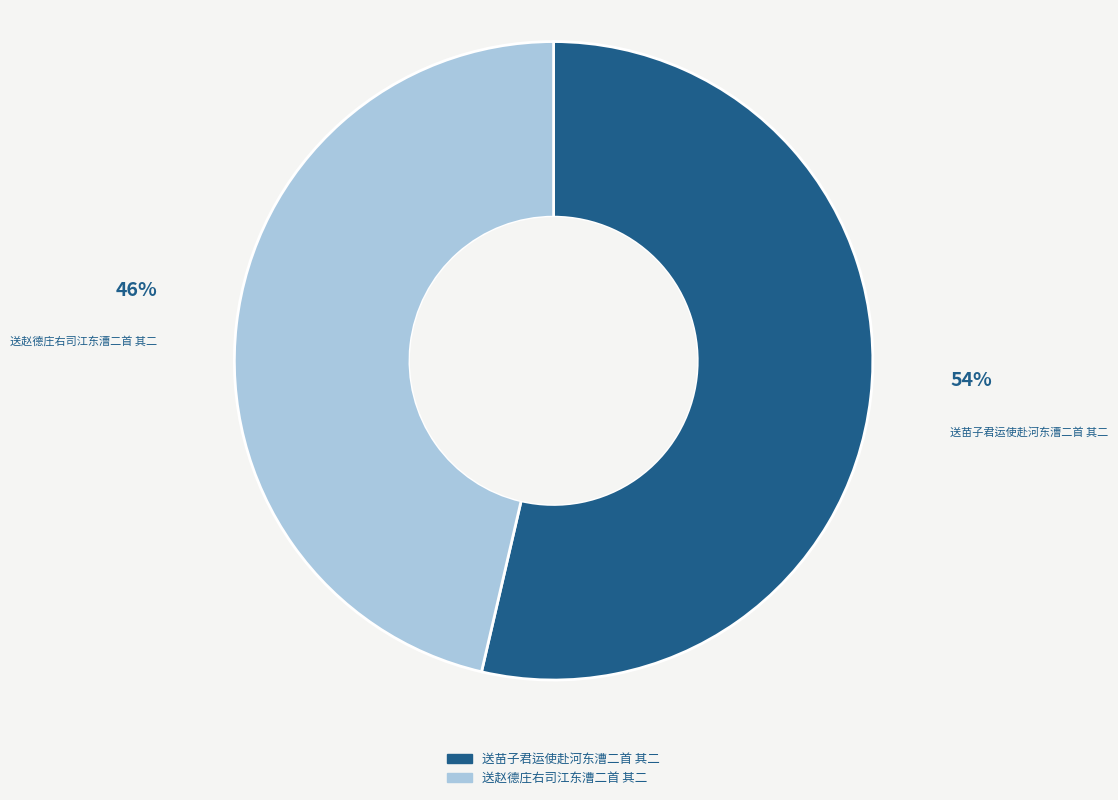

Combined, do 送赵德庄右司江东漕二首 其二 and 送苗子君运使赴河东漕二首 其二 account for over 50%?

Yes